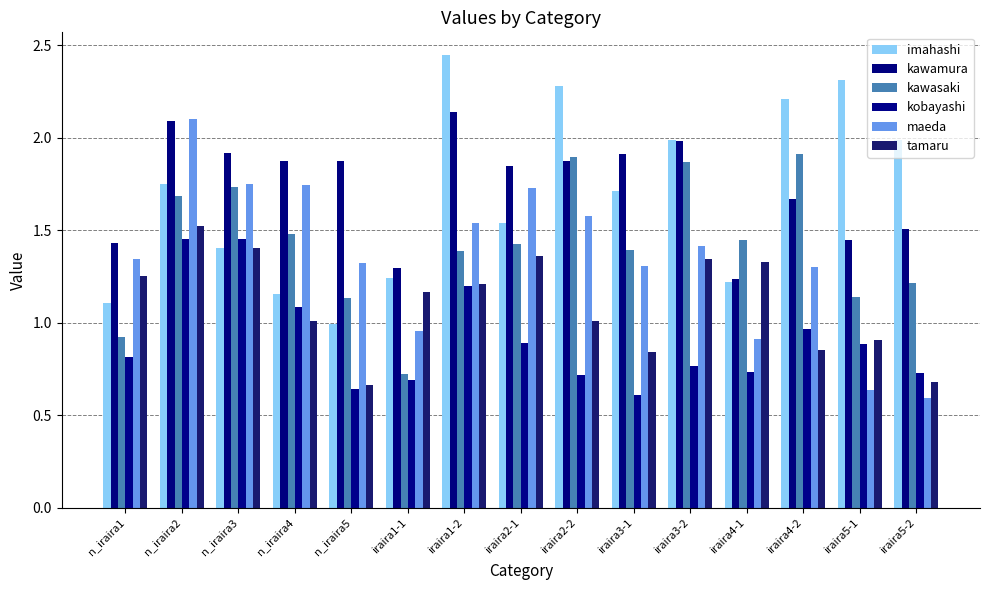

Does the chart contain any negative values?

No